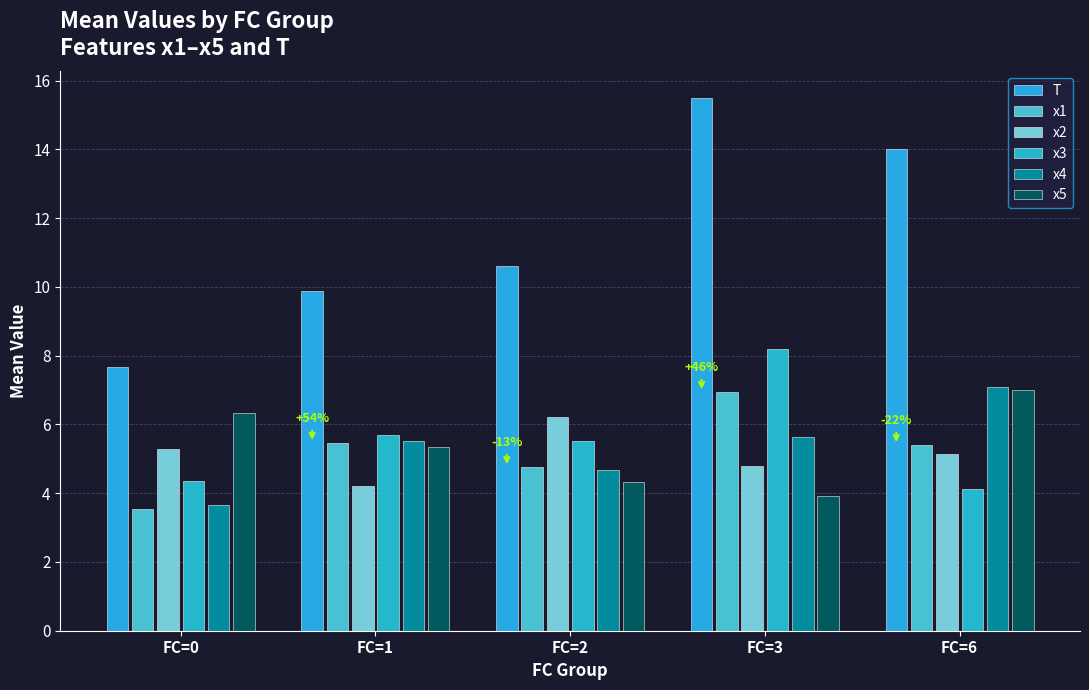

Reading right to left, what are all the values shown in this chart?

T: 14.0	15.5	10.6	9.9	7.7
x1: 5.4	6.9	4.8	5.5	3.5
x2: 5.1	4.8	6.2	4.2	5.3
x3: 4.1	8.2	5.5	5.7	4.4
x4: 7.1	5.6	4.7	5.5	3.7
x5: 7.0	3.9	4.3	5.3	6.3